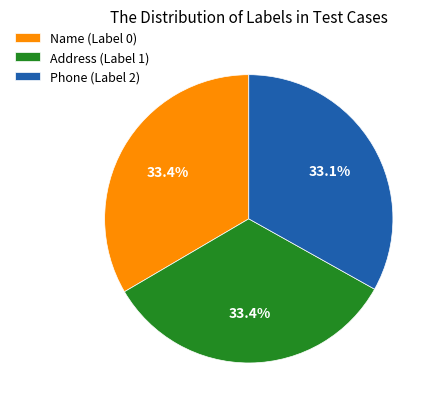

Is it true that Phone (Label 2) is 38% of the pie?

False